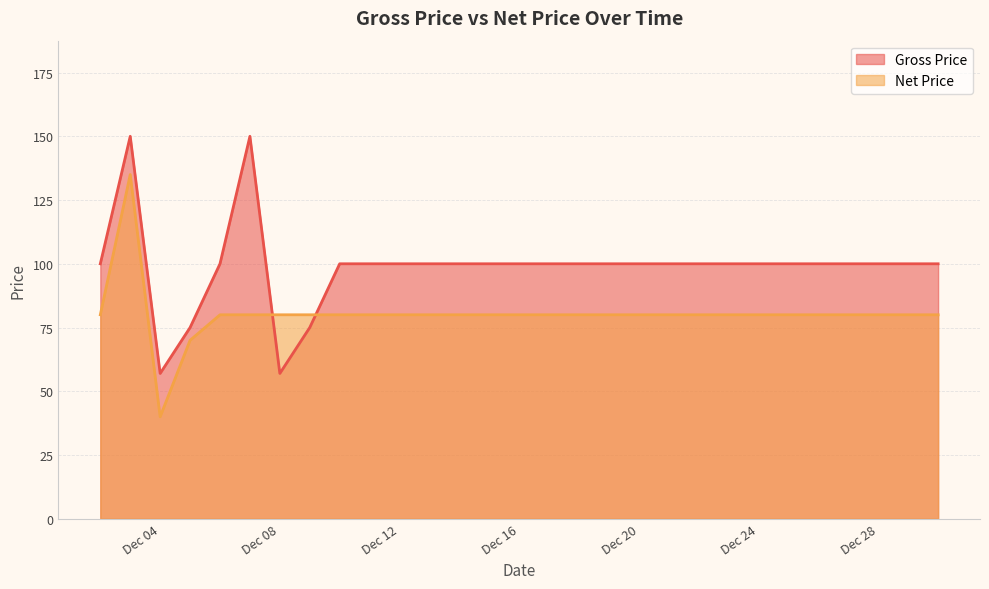

What is the difference between the maximum and minimum values in the Net Price series?

95